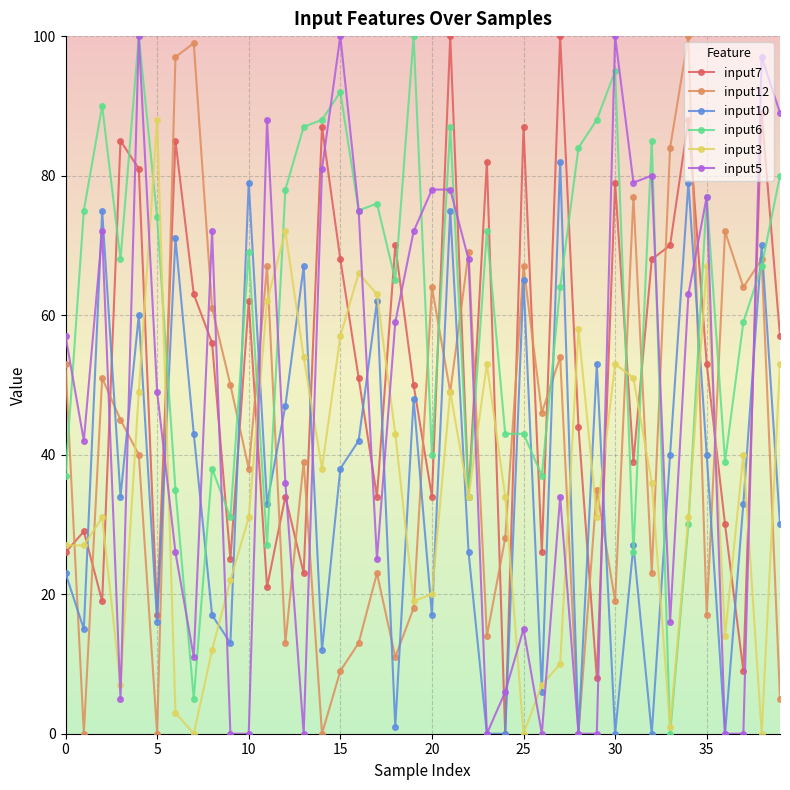

What is the maximum value shown in the chart?

100